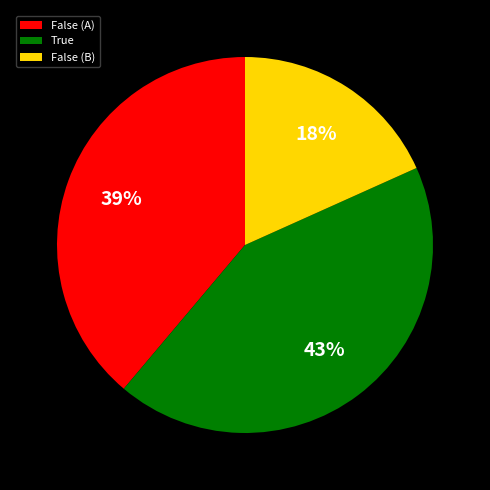

How many slices are in this pie chart?

3